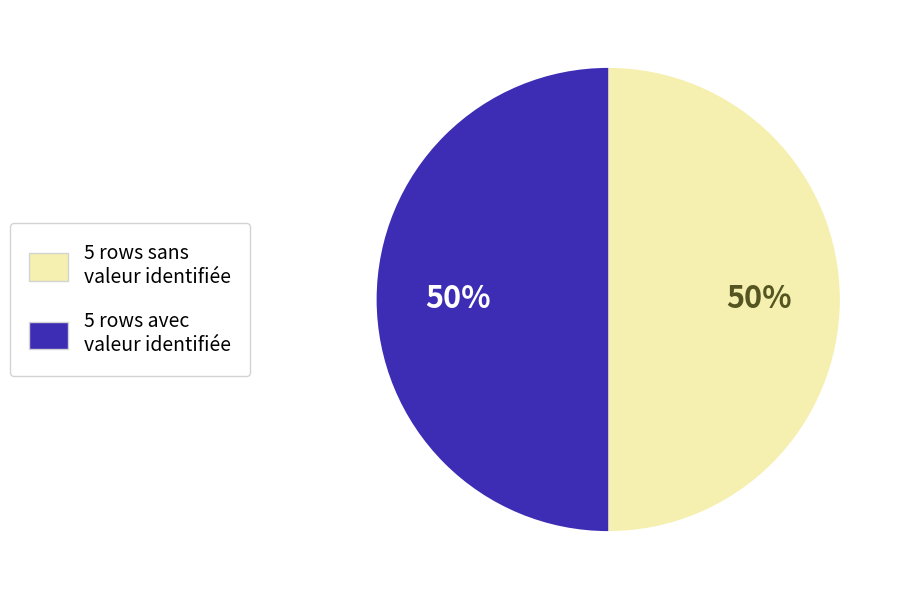

Is the sum of 5 rows sans valeur identifiée and 5 rows avec valeur identifiée greater than half?

Yes